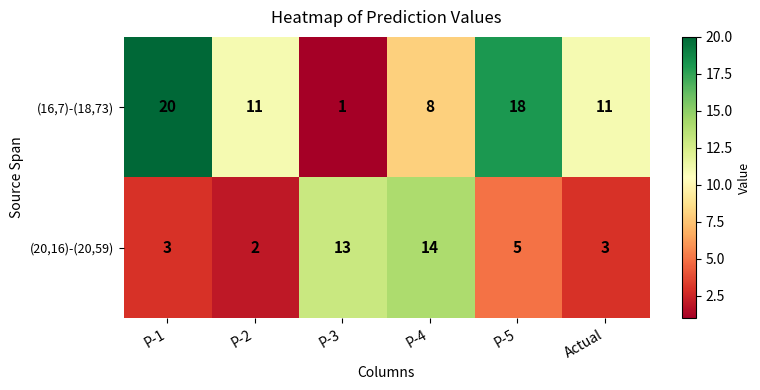

What is the total value across all series at P-5?

23